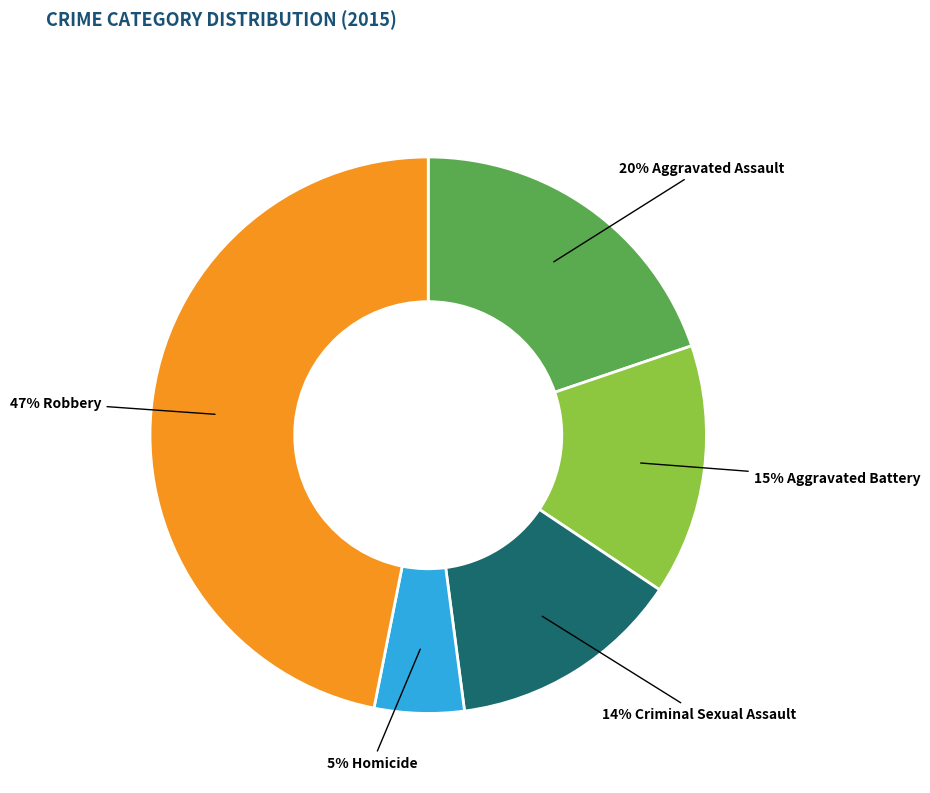

Is there any slice that represents more than half of the pie?

No